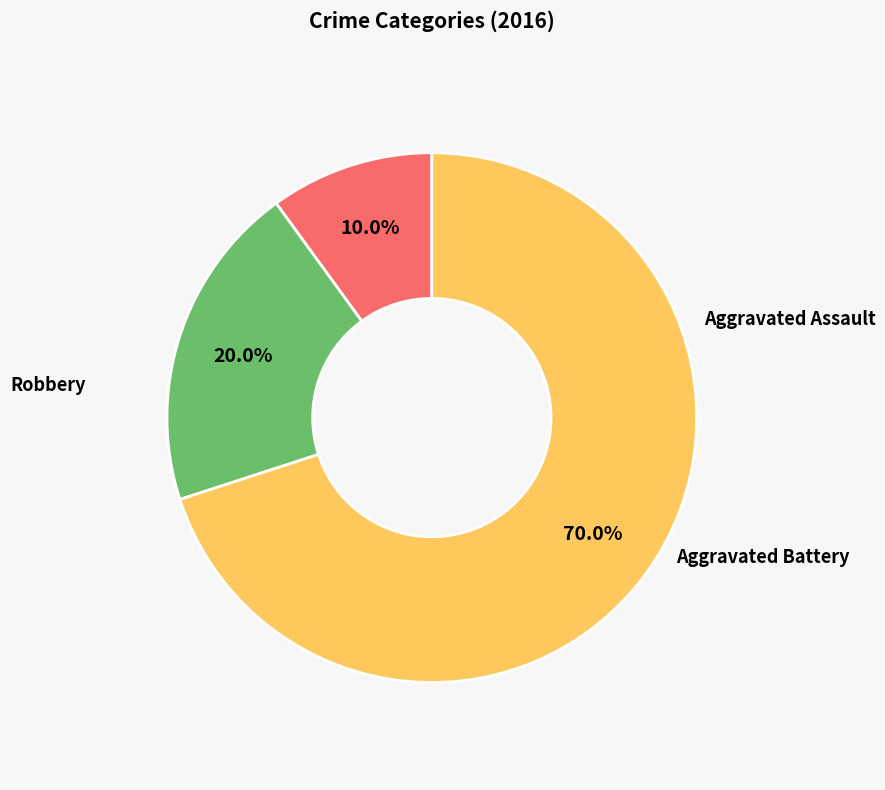

Which slice is the smallest?

Aggravated Assault